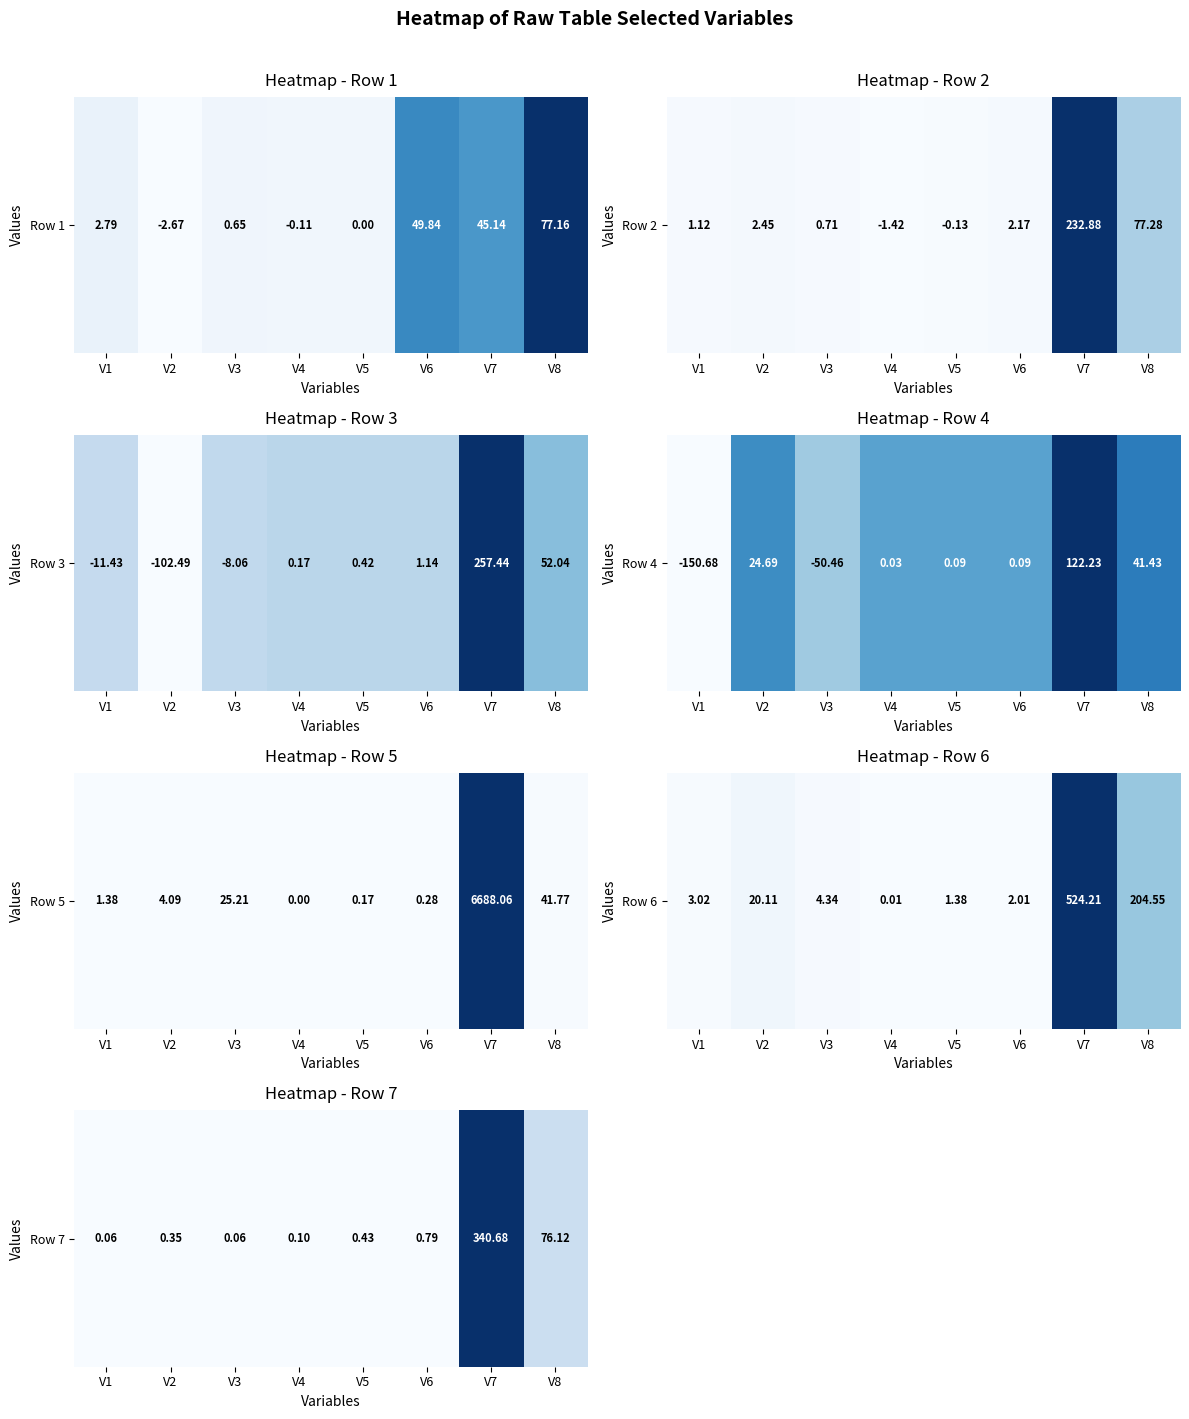

What is the sum of all values?

418.6